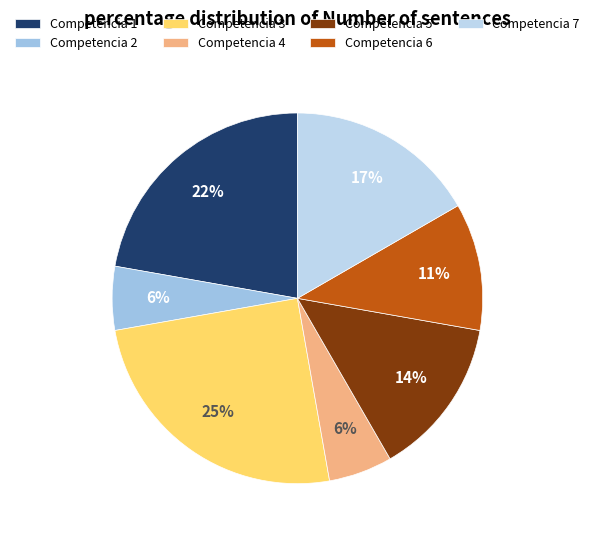

Which category has the biggest portion of the pie?

Competencia 3